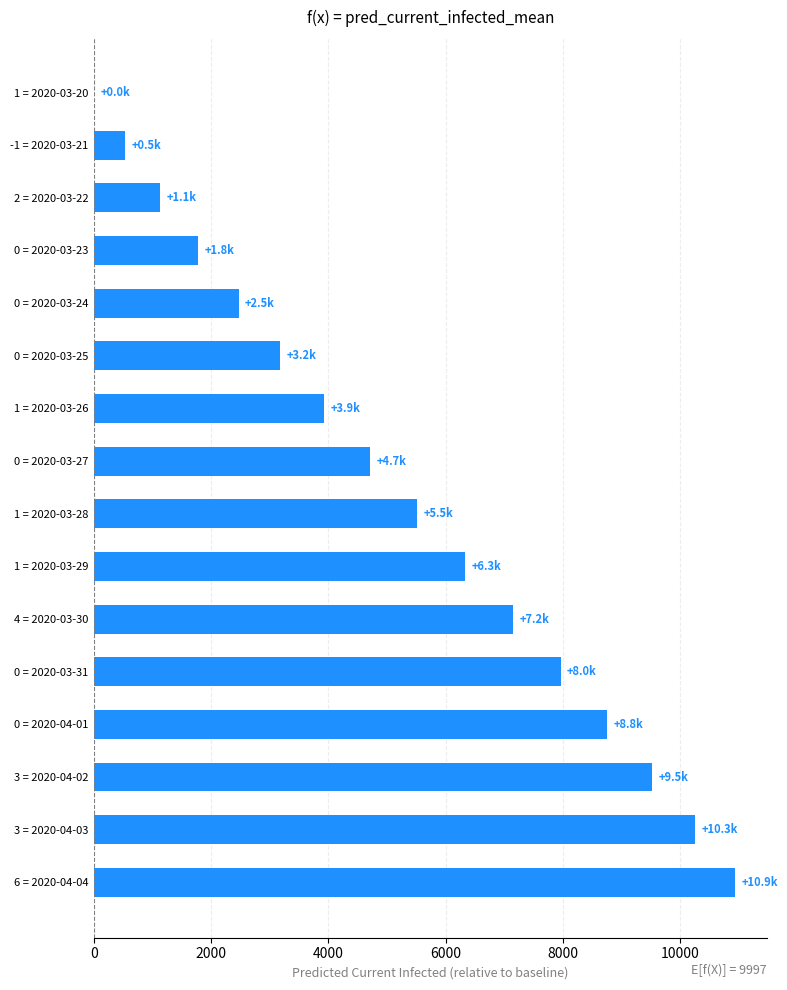

Where is the data nearest to the value 5468?

1 = 2020-03-28